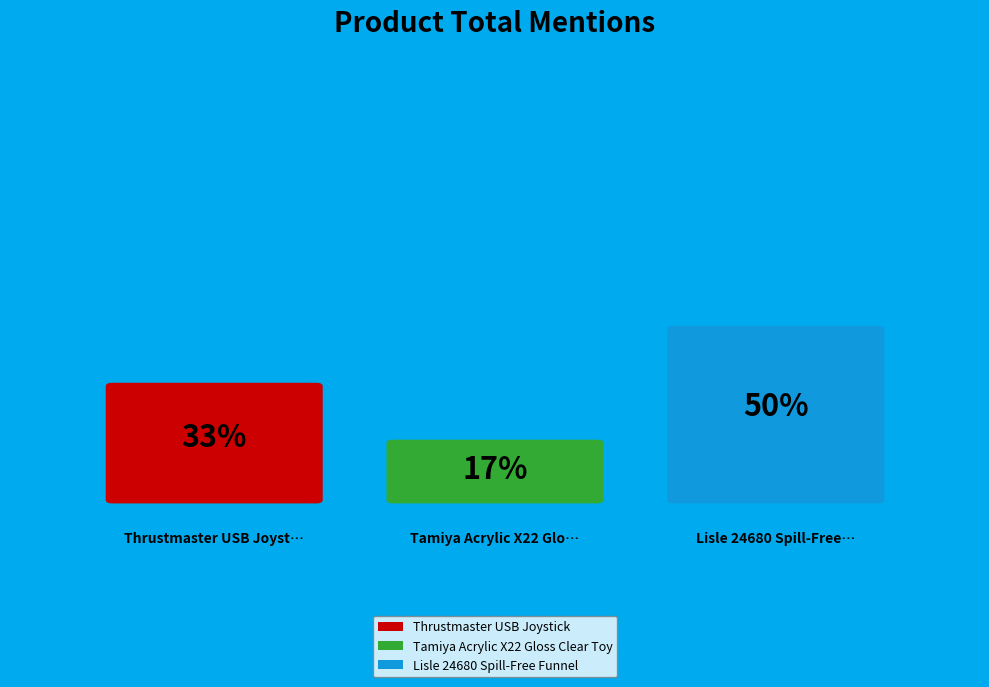

Rank the categories by value from highest to lowest.

Lisle 24680 Spill-Free Funnel, Thrustmaster USB Joystick, Tamiya Acrylic X22 Gloss Clear Toy